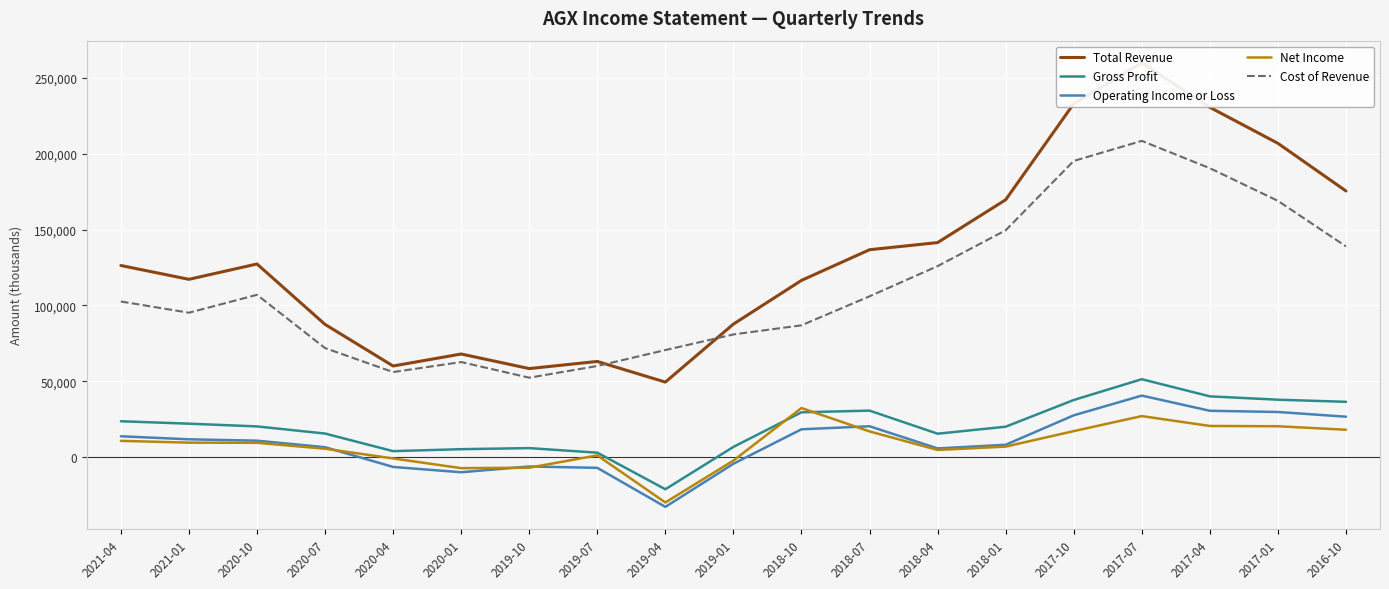

At which label does Total Revenue reach its minimum?

2019-04